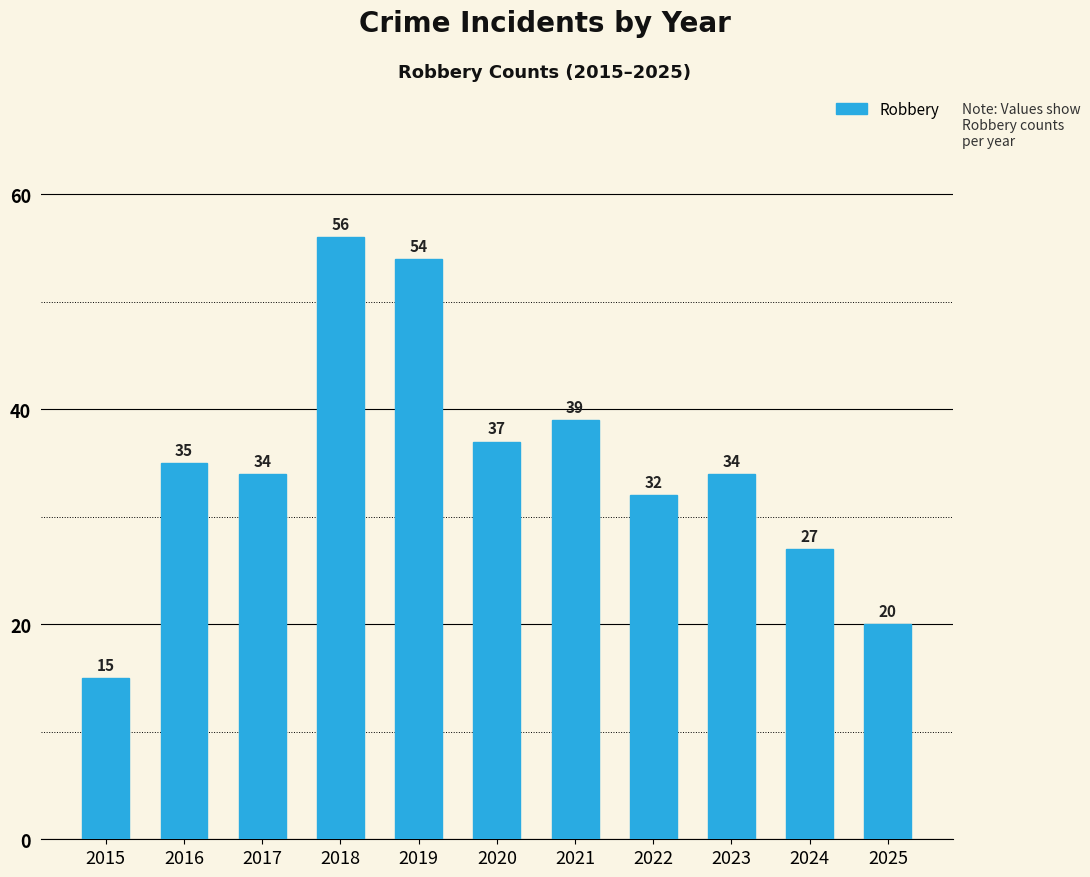

What is the smallest value displayed?

15